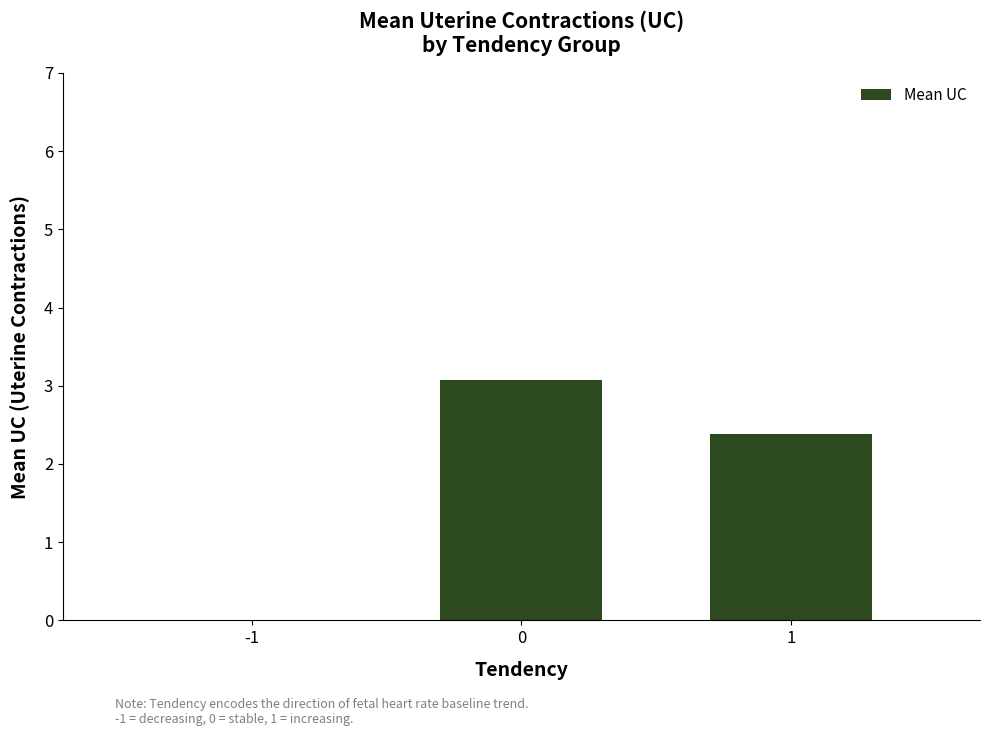

The value at 1 is 2.4. True or false?

True